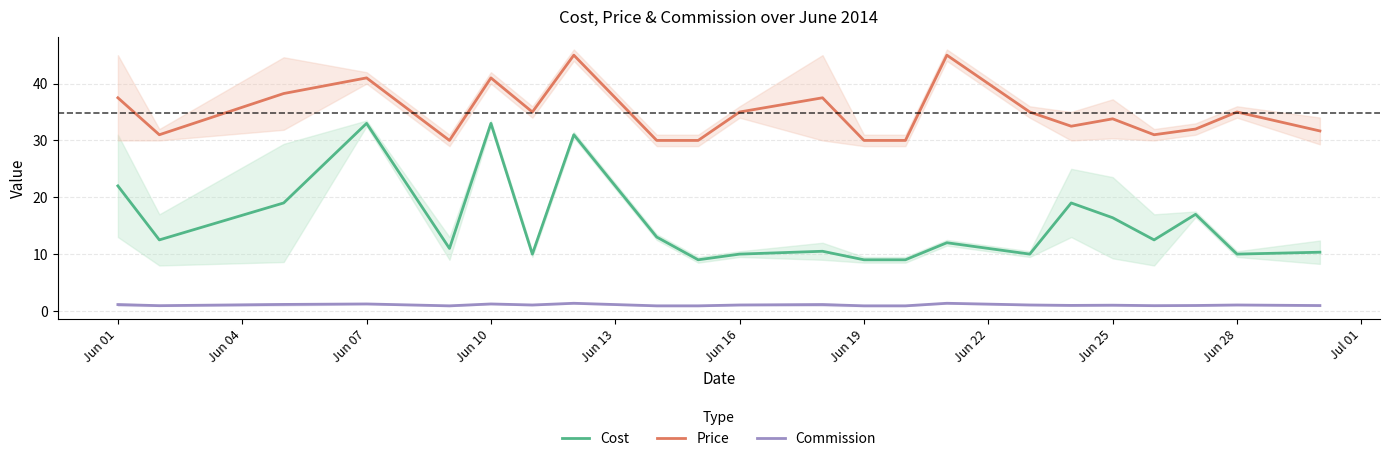

What is the lowest value of the Commission series?

0.9